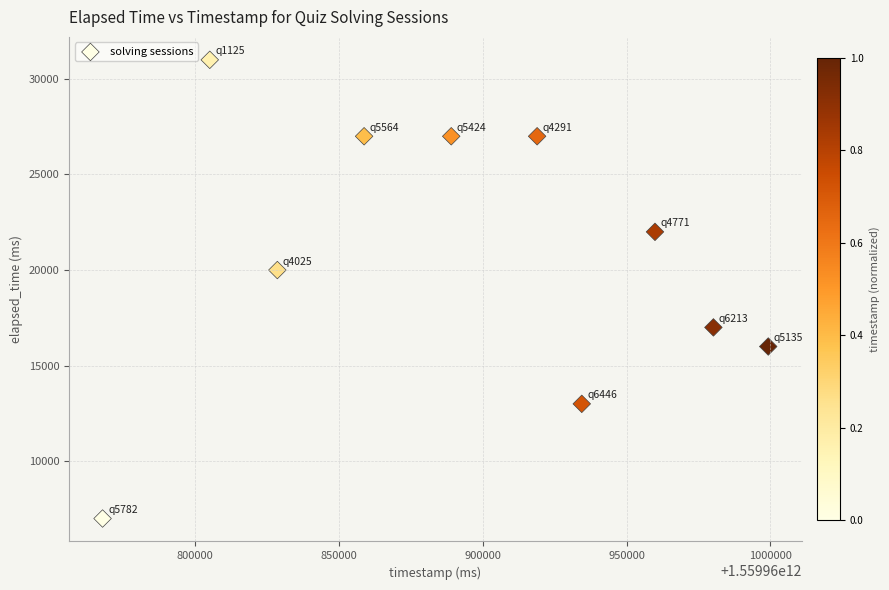

What is the average X value?

1559960894200